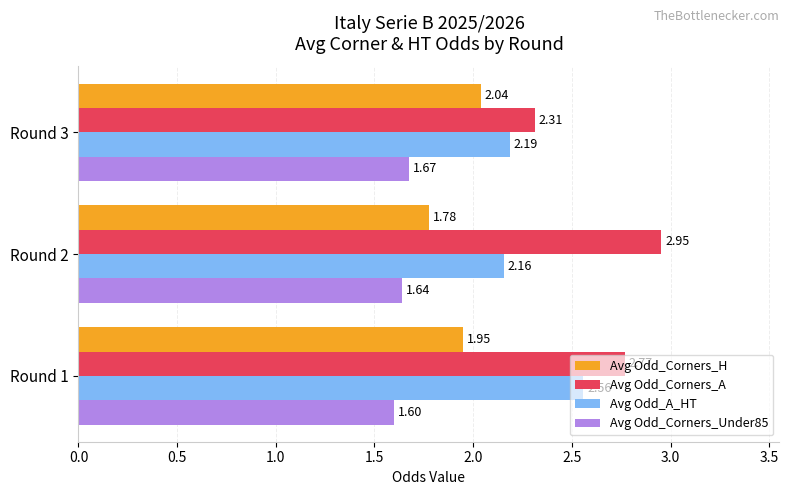

At which label does Avg Odd_Corners_A reach its peak?

Round 2